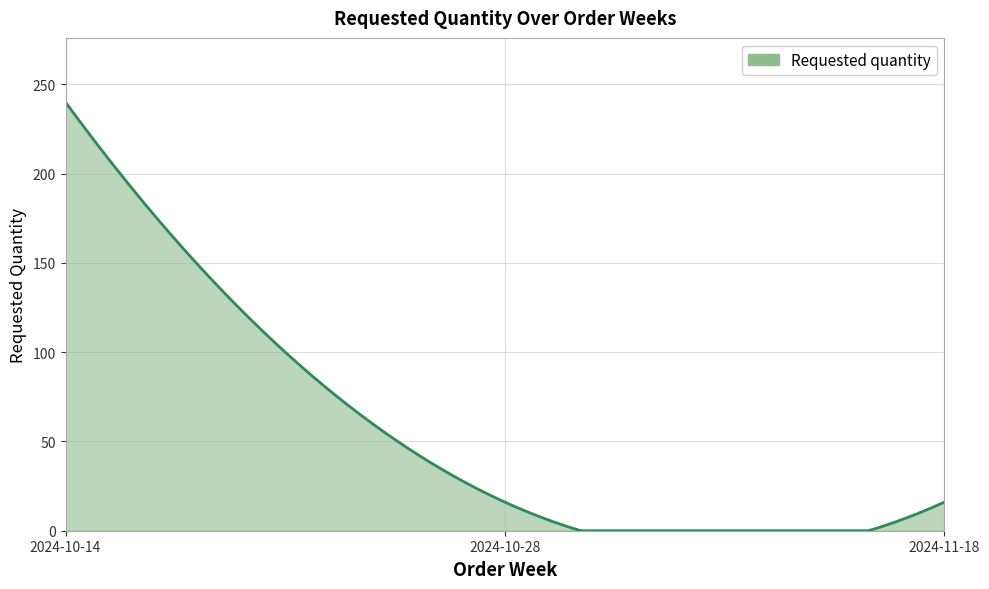

Does the chart display data point markers on the line(s)?

No